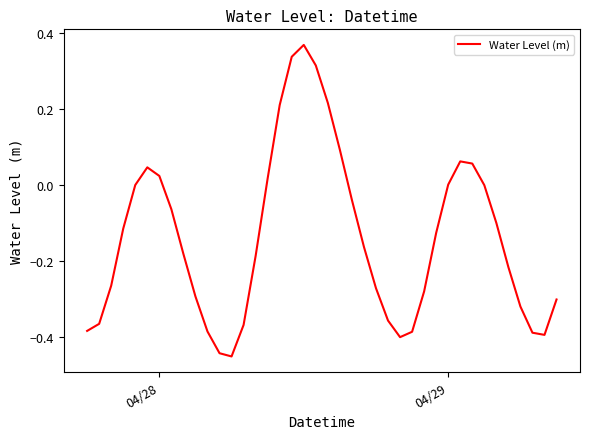

What is the difference between the maximum and minimum values?

0.8